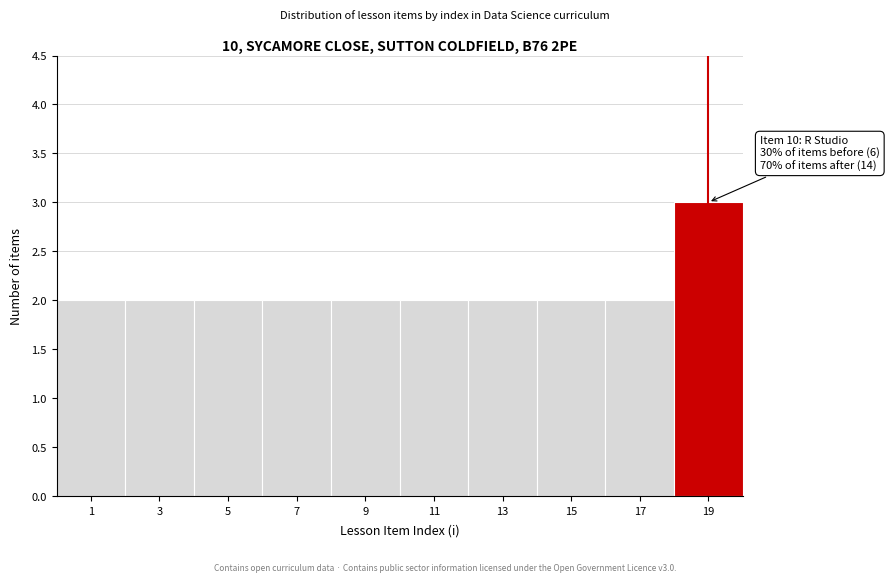

Reading right to left, list all the values displayed in this chart.

19=3	17=2	15=2	13=2	11=2	9=2	7=2	5=2	3=2	1=2